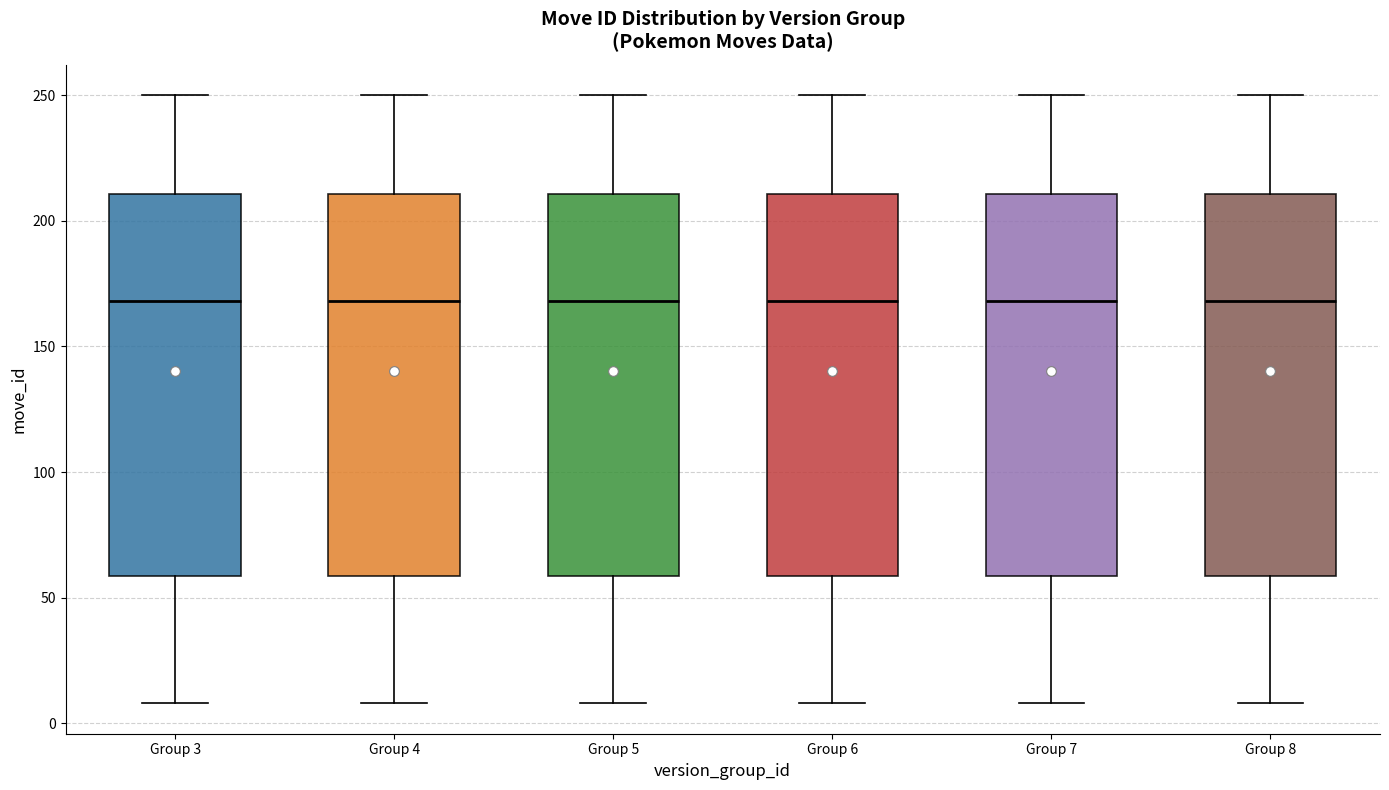

Reading left to right, transcribe this box plot: for each box, give where its median line is, the range the box spans, and where its two whiskers end, as read against the y-axis. The values are not printed on the chart, so give them approximately, as read against the axis.

Group 3: median 170, box 60 to 210, whiskers 10 to 250
Group 4: median 170, box 60 to 210, whiskers 10 to 250
Group 5: median 170, box 60 to 210, whiskers 10 to 250
Group 6: median 170, box 60 to 210, whiskers 10 to 250
Group 7: median 170, box 60 to 210, whiskers 10 to 250
Group 8: median 170, box 60 to 210, whiskers 10 to 250